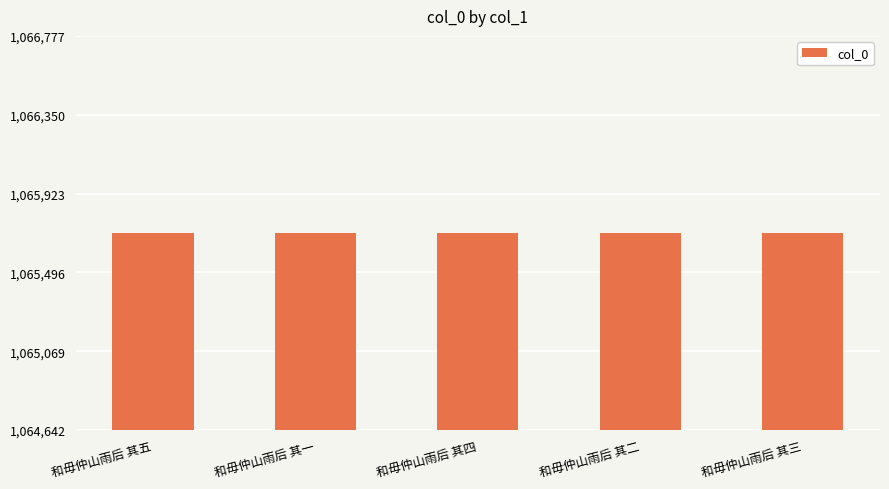

What is the minimum value shown in the chart?

1065708